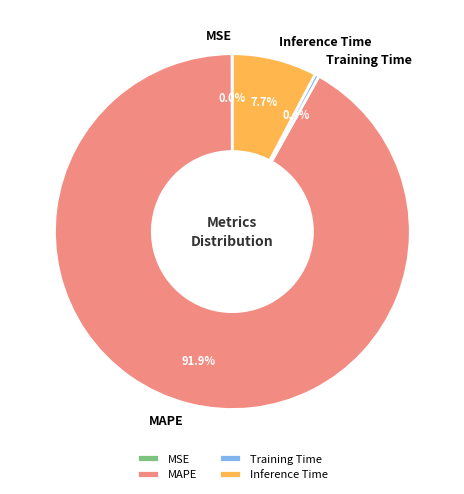

The Training Time slice represents 0% of the pie. True or false?

True